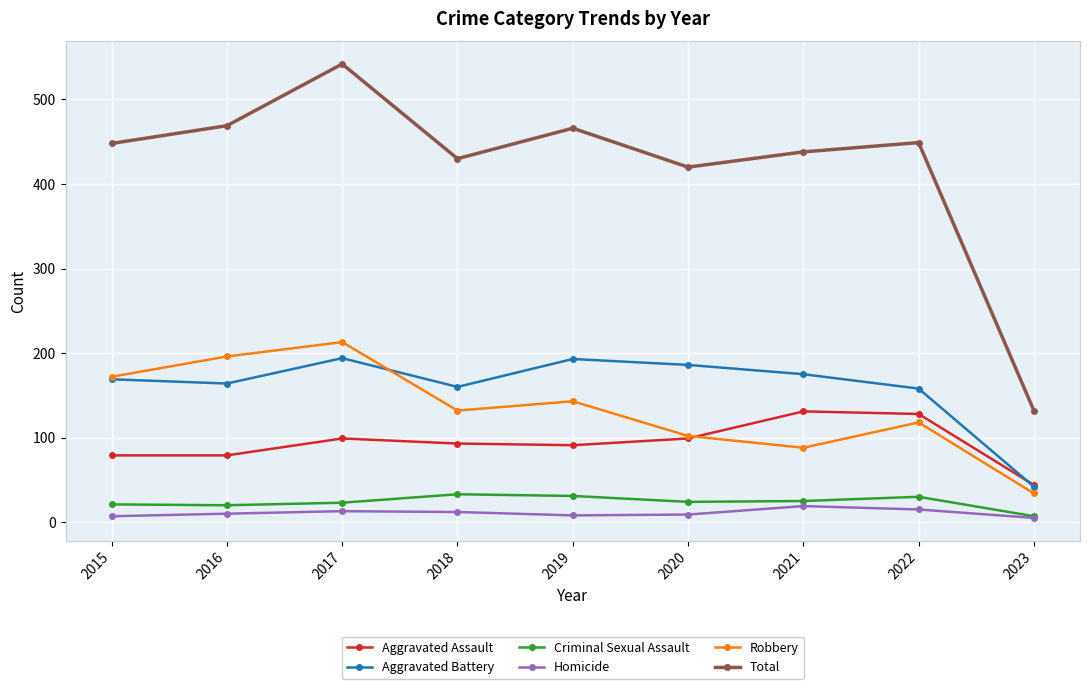

How many lines are shown in the chart?

6